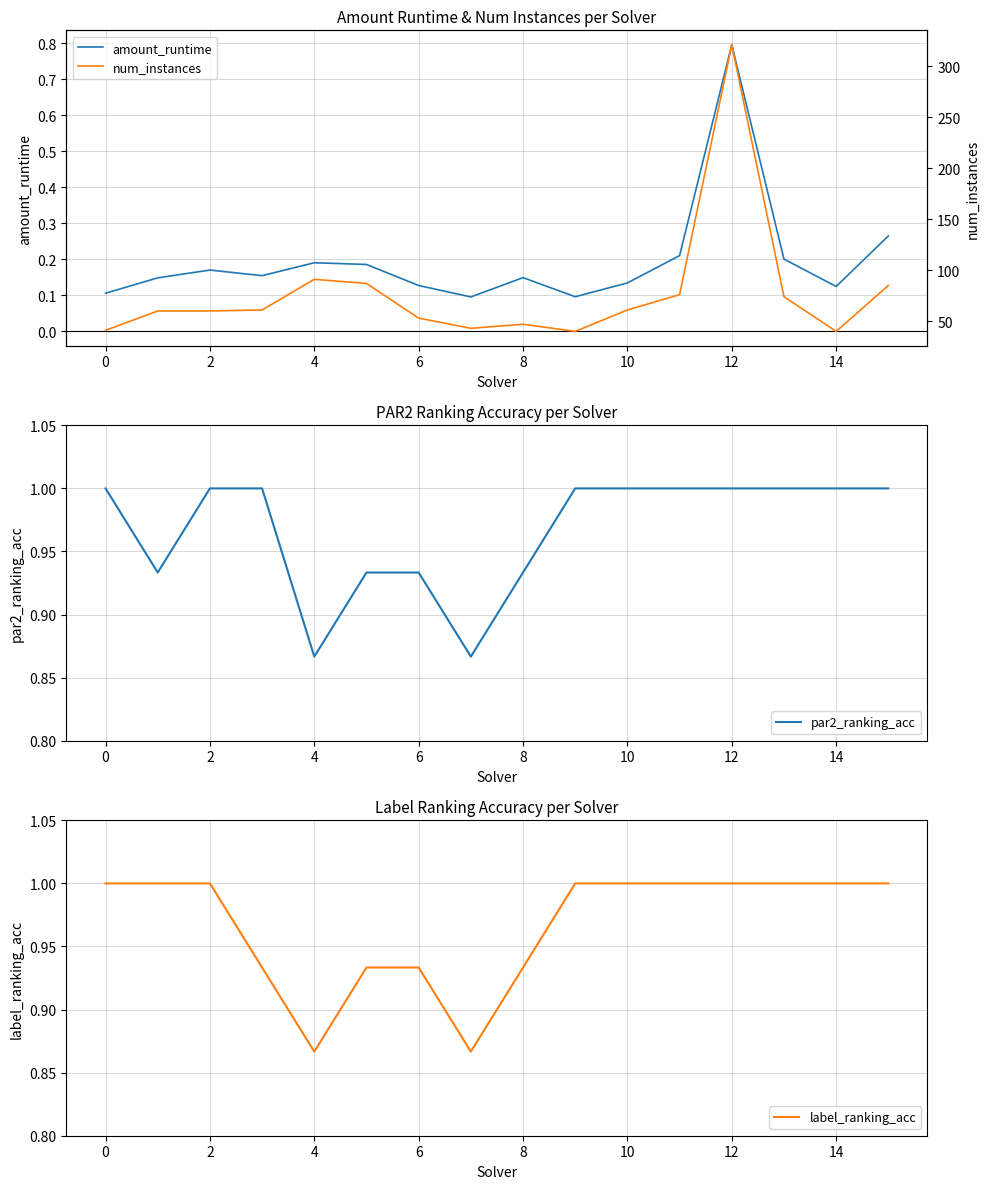

Which series has the widest spread of values?

num_instances